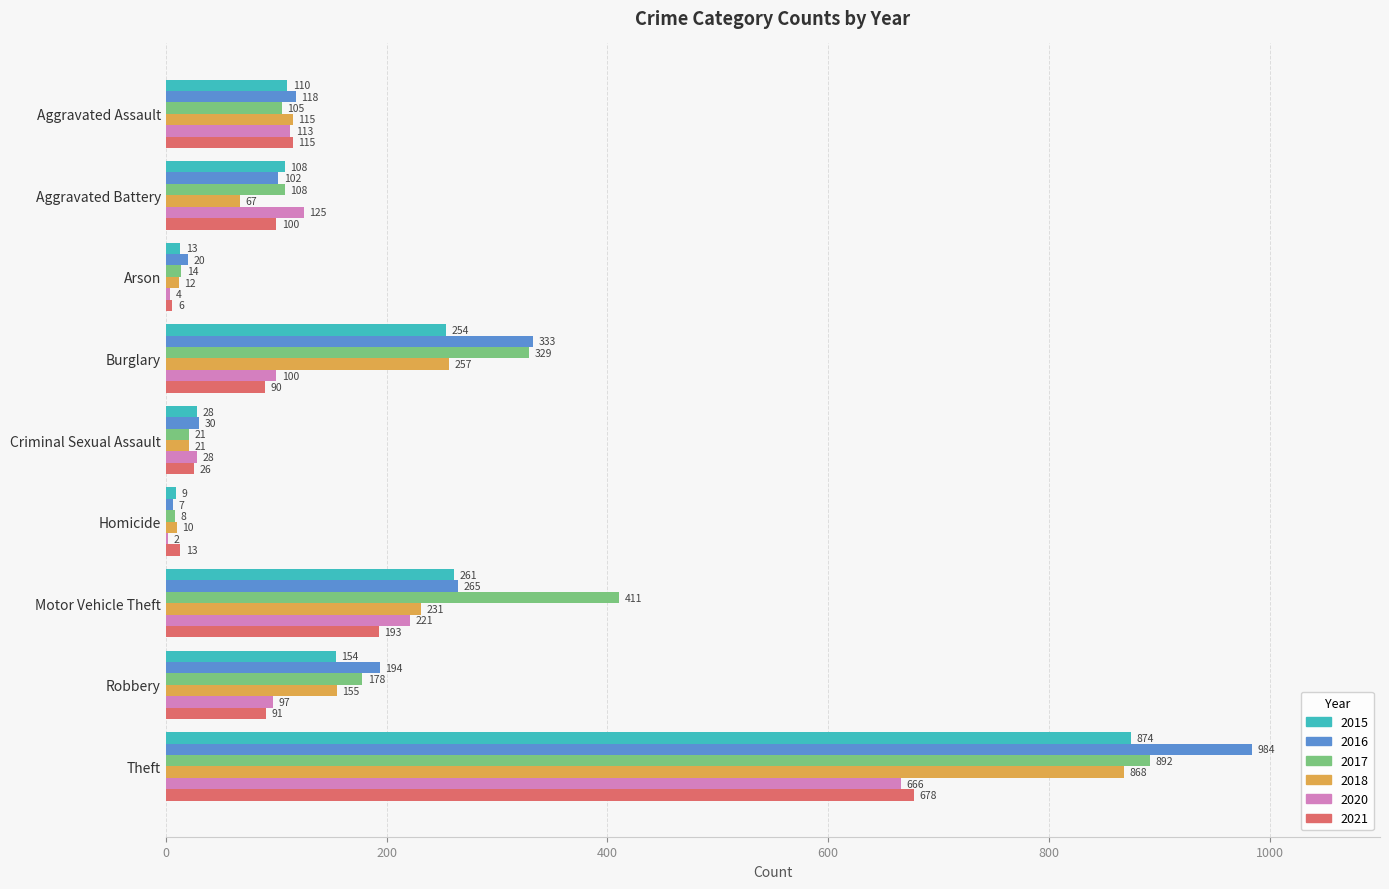

Is the value of 2018 at Criminal Sexual Assault greater than the value of 2021 at Burglary?

No